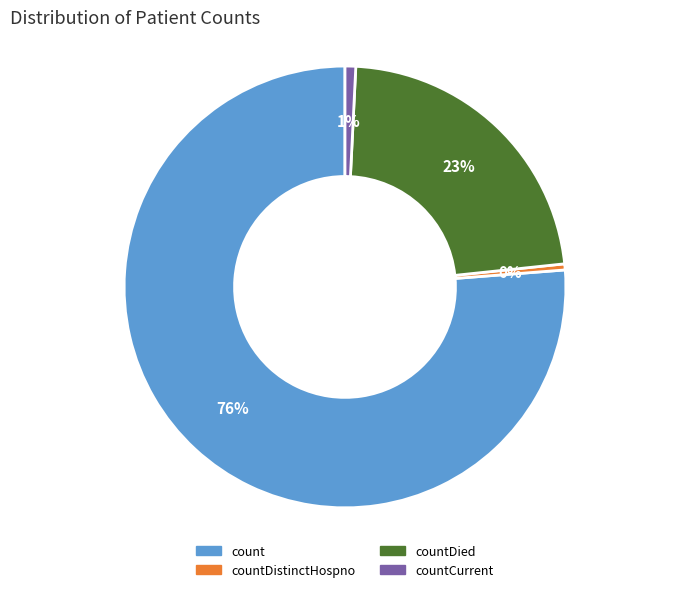

To the nearest percent, what is the difference between the largest and smallest slice percentages?

76%